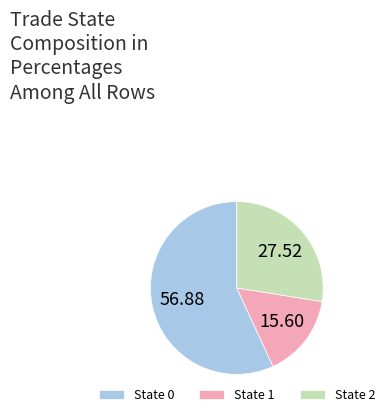

Rank the categories by value from highest to lowest.

State 0, State 2, State 1